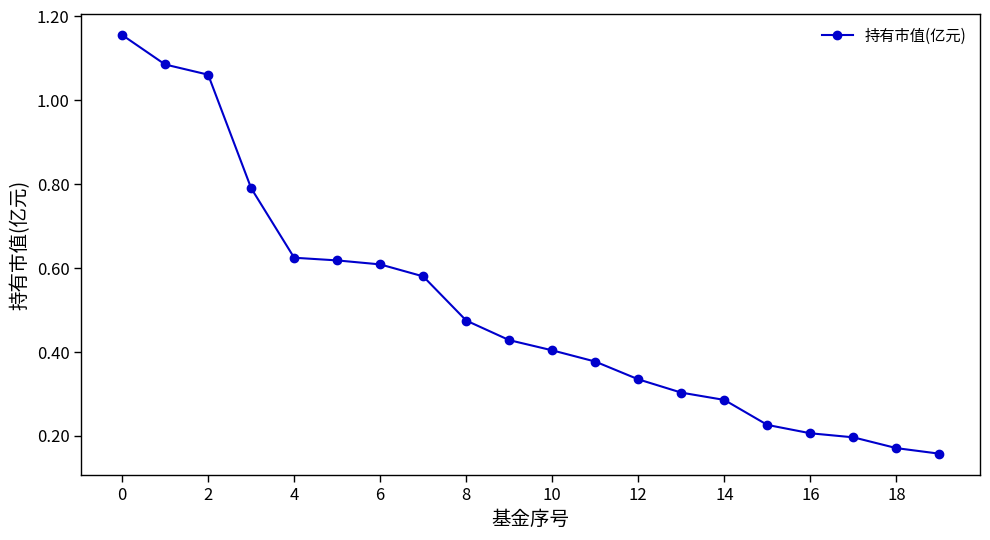

What is the difference between the maximum and minimum values?

1.0